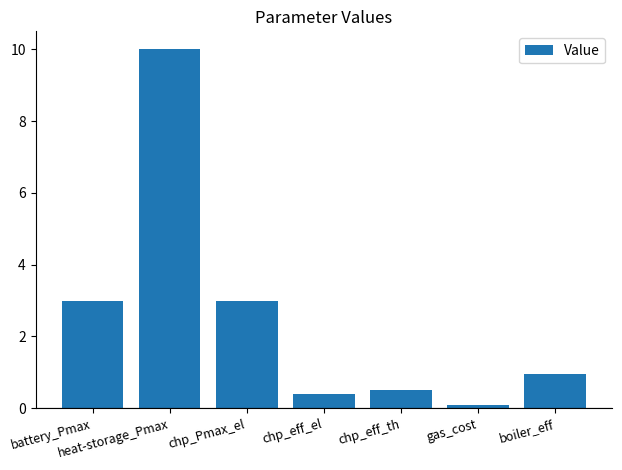

The value at heat-storage_Pmax is 13.3. True or false?

False